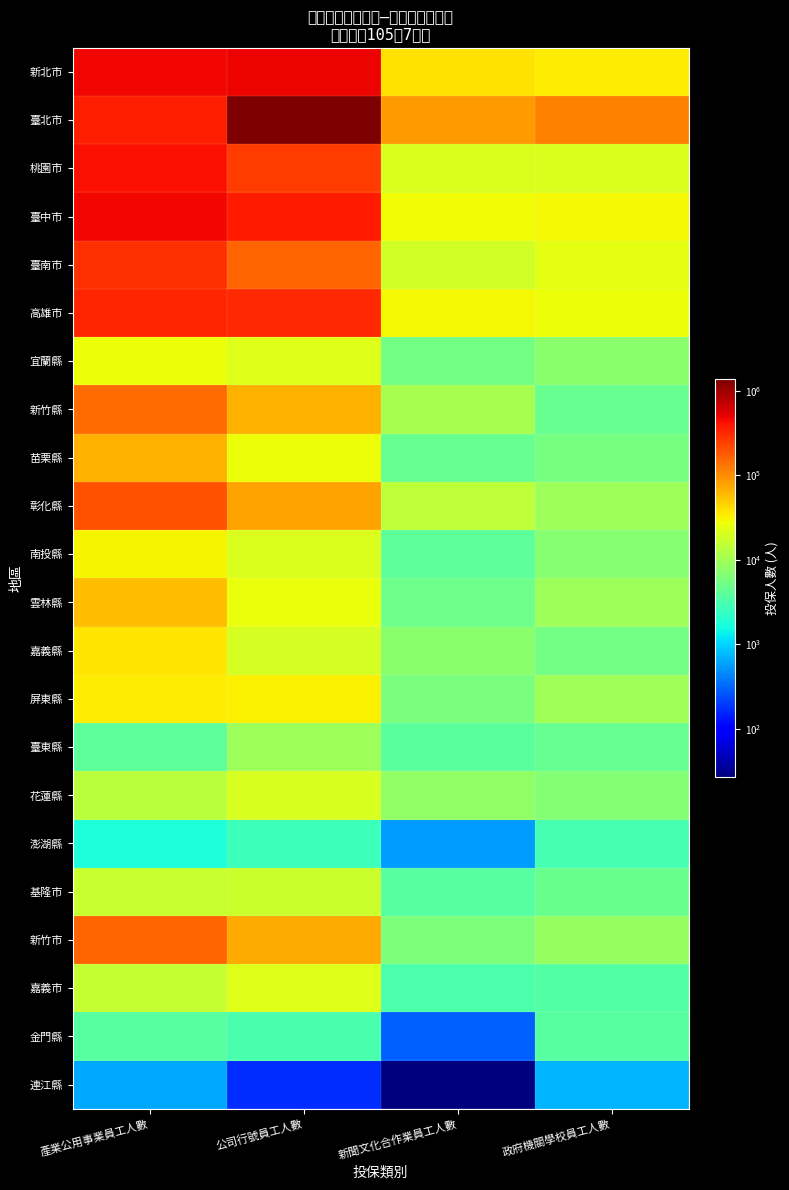

Reading left to right, what are all the values shown in this chart?

新北市: 產業公用事業員工人數=455077	公司行號員工人數=489919	新聞文化合作業員工人數=38100	政府機關學校員工人數=33084
臺北市: 產業公用事業員工人數=351346	公司行號員工人數=1356385	新聞文化合作業員工人數=85504	政府機關學校員工人數=113173
桃園市: 產業公用事業員工人數=420372	公司行號員工人數=256112	新聞文化合作業員工人數=20844	政府機關學校員工人數=20712
臺中市: 產業公用事業員工人數=454593	公司行號員工人數=373616	新聞文化合作業員工人數=28060	政府機關學校員工人數=28987
臺南市: 產業公用事業員工人數=284639	公司行號員工人數=158149	新聞文化合作業員工人數=18367	政府機關學校員工人數=24065
高雄市: 產業公用事業員工人數=323545	公司行號員工人數=316985	新聞文化合作業員工人數=29981	政府機關學校員工人數=26862
宜蘭縣: 產業公用事業員工人數=26732	公司行號員工人數=22255	新聞文化合作業員工人數=5495	政府機關學校員工人數=7273
新竹縣: 產業公用事業員工人數=150418	公司行號員工人數=66960	新聞文化合作業員工人數=10627	政府機關學校員工人數=4662
苗栗縣: 產業公用事業員工人數=67021	公司行號員工人數=27517	新聞文化合作業員工人數=4645	政府機關學校員工人數=5687
彰化縣: 產業公用事業員工人數=194100	公司行號員工人數=78741	新聞文化合作業員工人數=14507	政府機關學校員工人數=9362
南投縣: 產業公用事業員工人數=30583	公司行號員工人數=21129	新聞文化合作業員工人數=4076	政府機關學校員工人數=7064
雲林縣: 產業公用事業員工人數=59169	公司行號員工人數=25862	新聞文化合作業員工人數=5073	政府機關學校員工人數=9327
嘉義縣: 產業公用事業員工人數=35991	公司行號員工人數=19648	新聞文化合作業員工人數=7355	政府機關學校員工人數=5557
屏東縣: 產業公用事業員工人數=33656	公司行號員工人數=32786	新聞文化合作業員工人數=5992	政府機關學校員工人數=9724
臺東縣: 產業公用事業員工人數=4052	公司行號員工人數=9482	新聞文化合作業員工人數=3917	政府機關學校員工人數=4537
花蓮縣: 產業公用事業員工人數=13875	公司行號員工人數=20329	新聞文化合作業員工人數=7929	政府機關學校員工人數=6652
澎湖縣: 產業公用事業員工人數=1771	公司行號員工人數=2603	新聞文化合作業員工人數=548	政府機關學校員工人數=2969
基隆市: 產業公用事業員工人數=16374	公司行號員工人數=17383	新聞文化合作業員工人數=3722	政府機關學校員工人數=4783
新竹市: 產業公用事業員工人數=158005	公司行號員工人數=72778	新聞文化合作業員工人數=6096	政府機關學校員工人數=8783
嘉義市: 產業公用事業員工人數=15581	公司行號員工人數=22445	新聞文化合作業員工人數=3327	政府機關學校員工人數=3522
金門縣: 產業公用事業員工人數=3785	公司行號員工人數=3123	新聞文化合作業員工人數=295	政府機關學校員工人數=3718
連江縣: 產業公用事業員工人數=634	公司行號員工人數=169	新聞文化合作業員工人數=27	政府機關學校員工人數=702